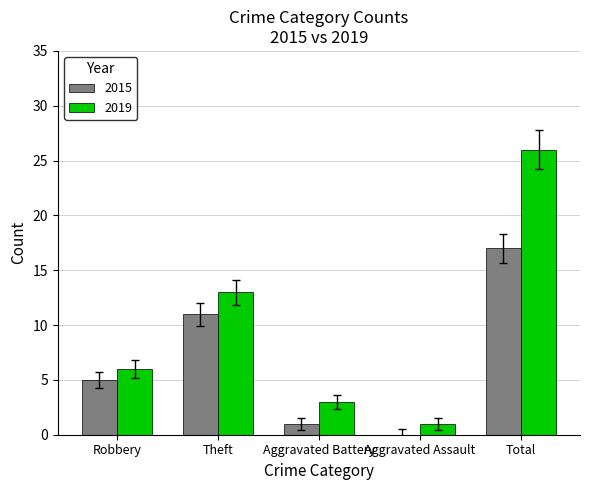

Read the 2019 value at Total, to the nearest 10.

30